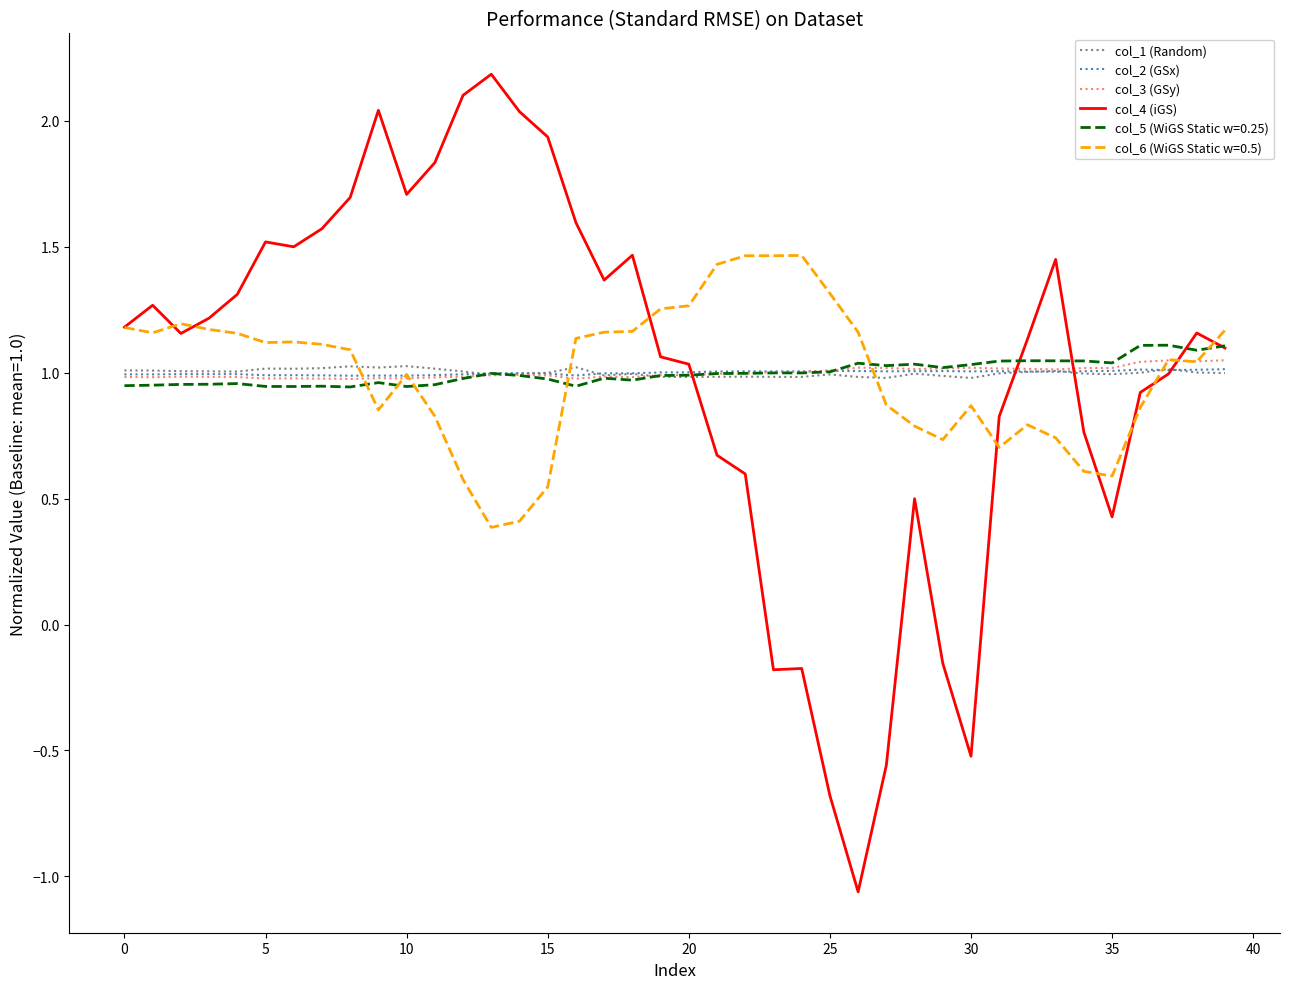

What is the maximum value shown in the chart?

2.2